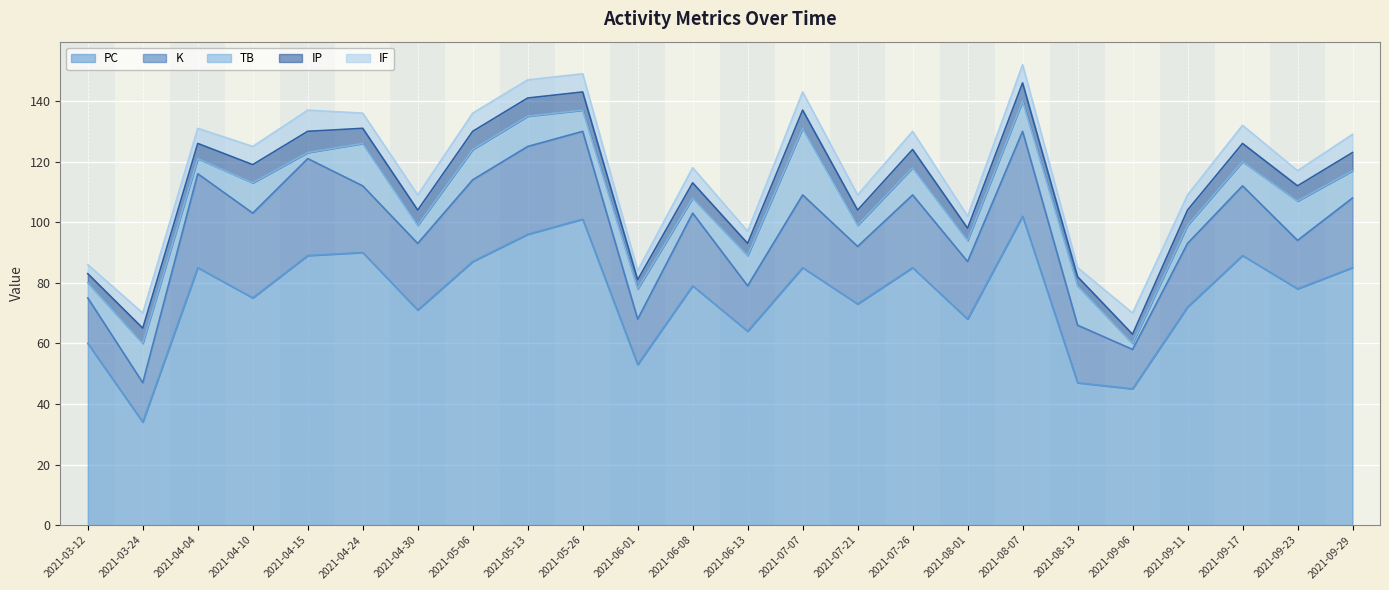

True or false: IP and K intersect in this chart.

False